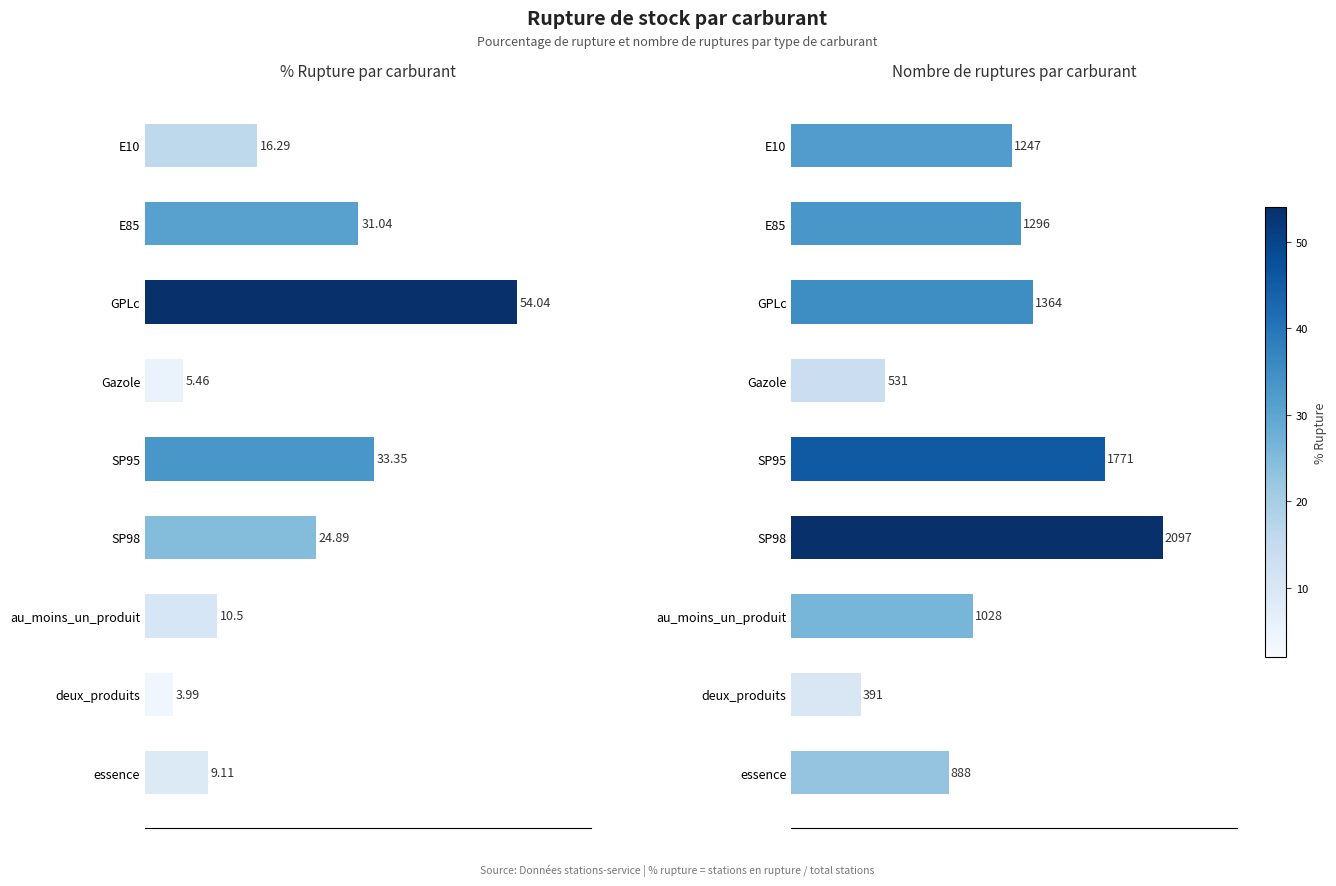

What are all the series names shown in the legend?

pourcentage_rupture, nombre_rupture